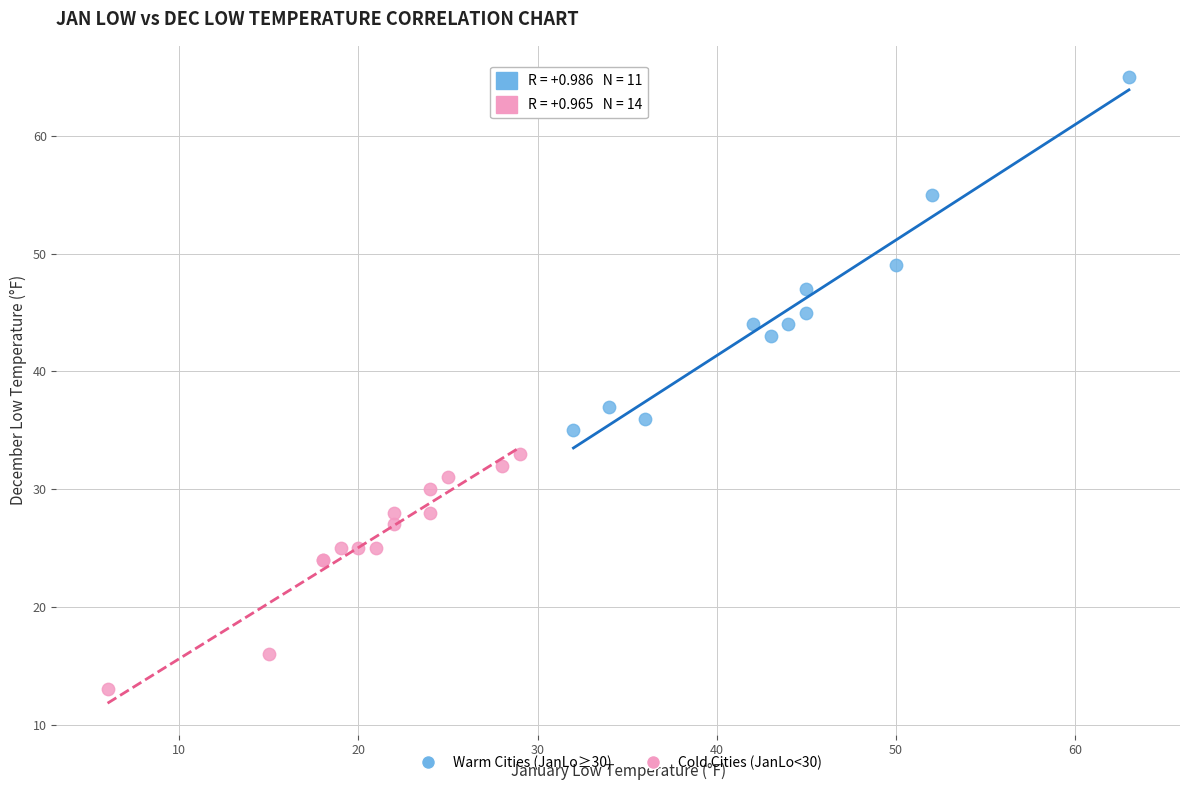

What are all the series names shown in the legend?

Warm Cities (JanLo≥30), Cold Cities (JanLo<30)